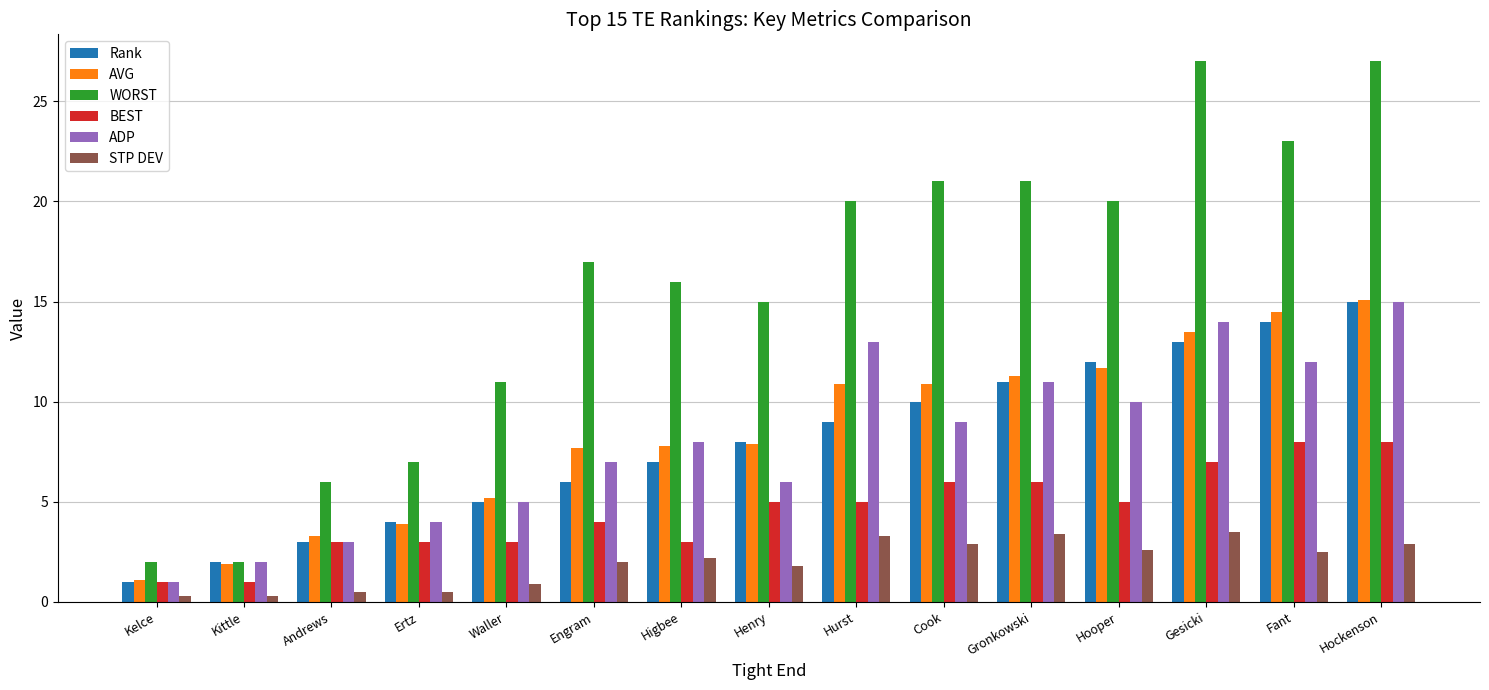

How many bars are there in total?

90